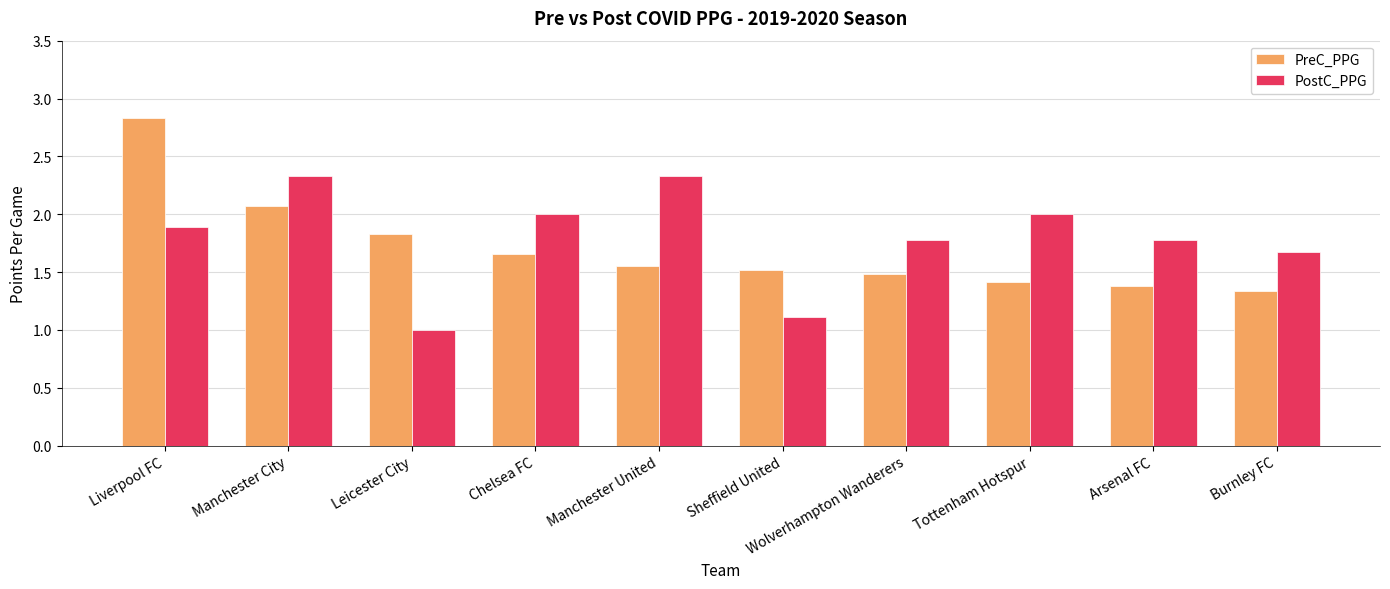

The value of PostC_PPG at Wolverhampton Wanderers is 2.8. True or false?

False